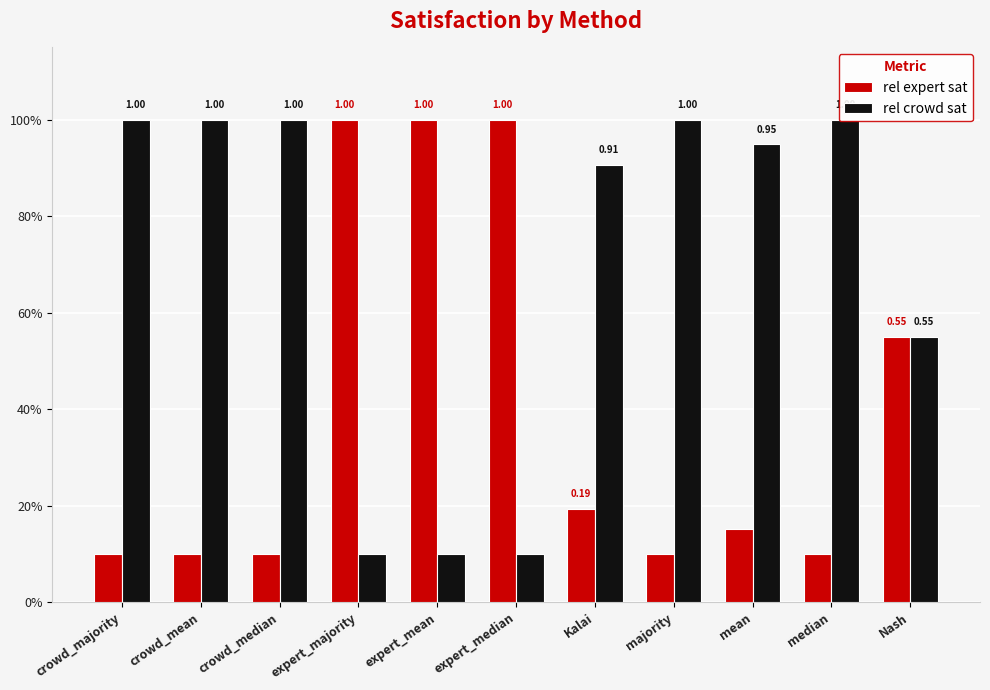

Is it true that rel expert sat equals 0.1 at crowd_majority?

True